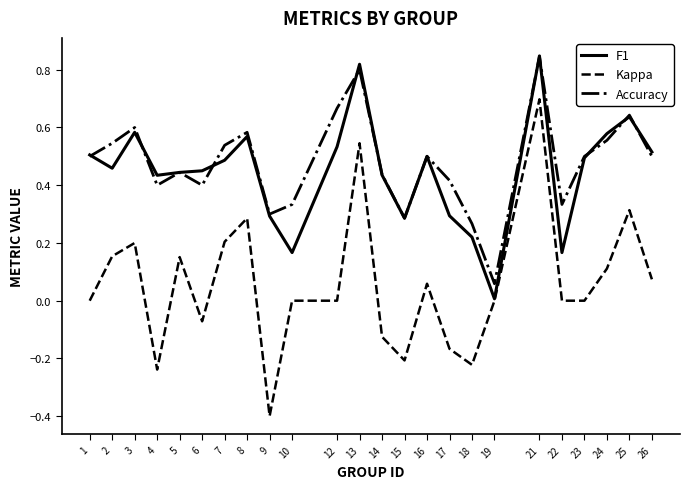

Which category has the highest value in the Accuracy series?

21